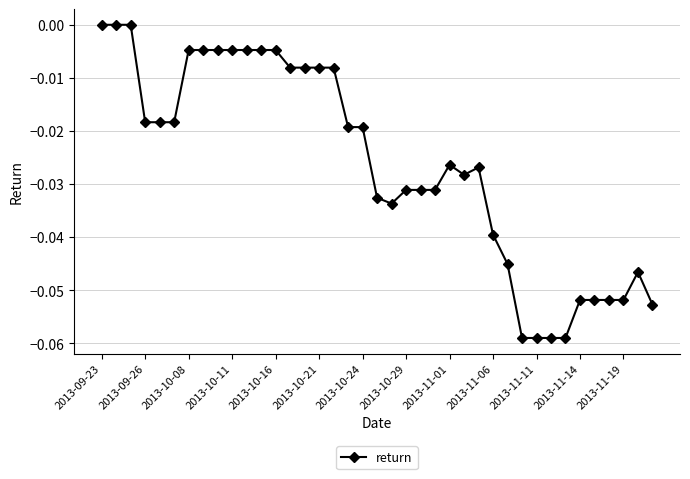

What is the sum of all values?

-1.0